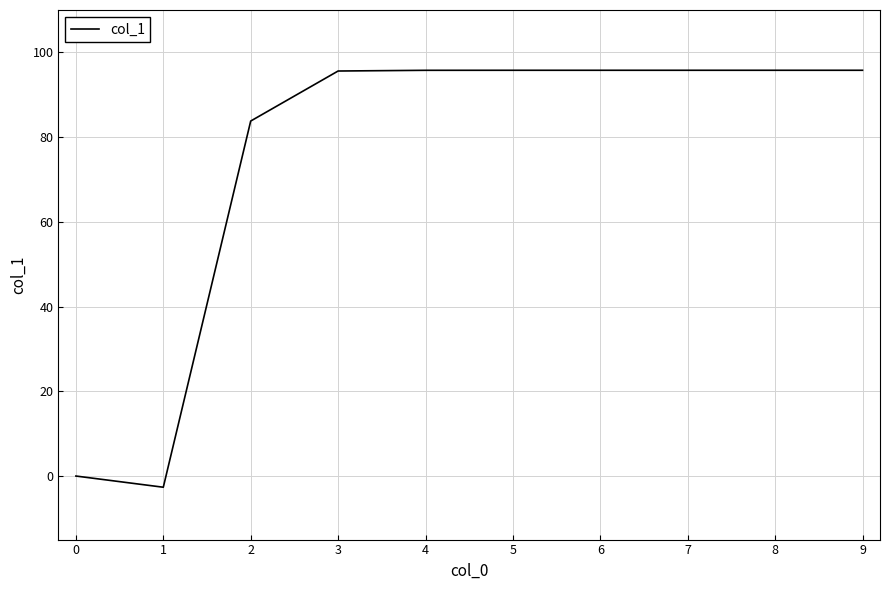

What is the difference between the second highest and minimum values?

98.4